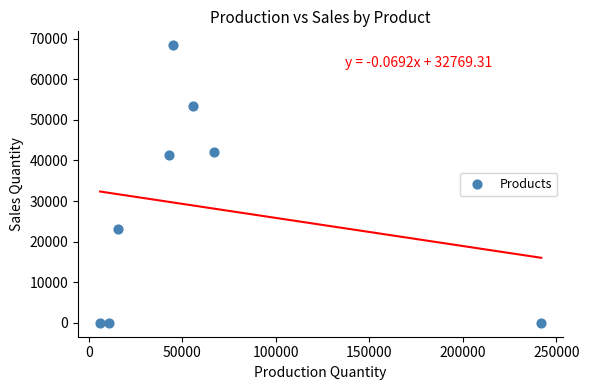

What is the range of Y values (max minus min)?

68394